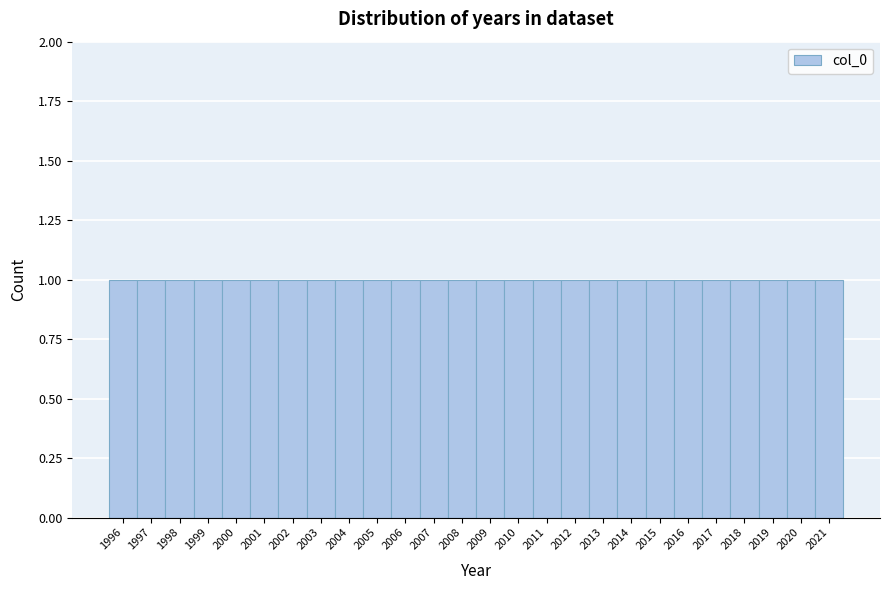

What is the height of the bar covering 2011.5 to 2012.5 on the x-axis? The values are not printed on the chart, so give them approximately, as read against the axis.

1